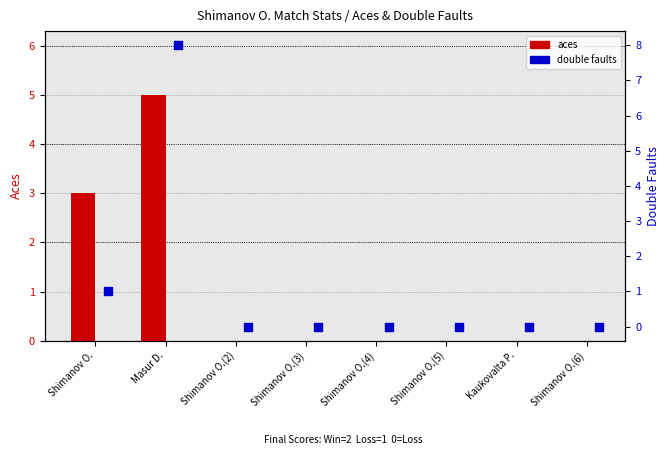

Is the value of double faults at Shimanov O.(4) greater than the value of aces at Shimanov O.(3)?

No